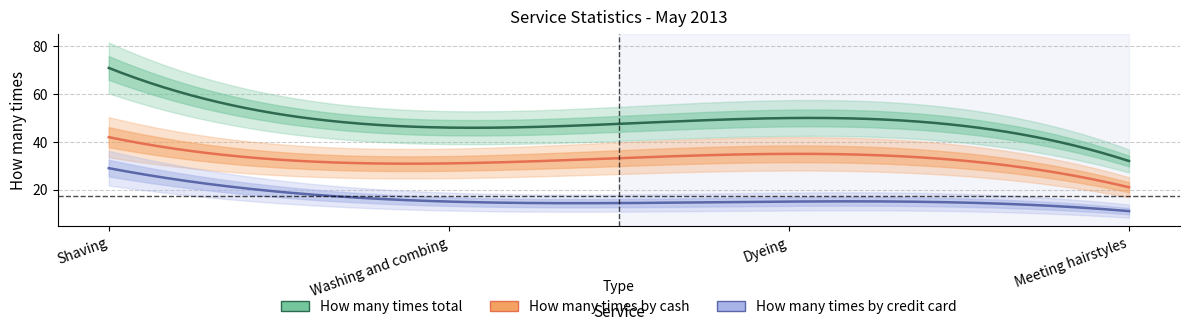

How many values in the How many times total series exceed 50?

1